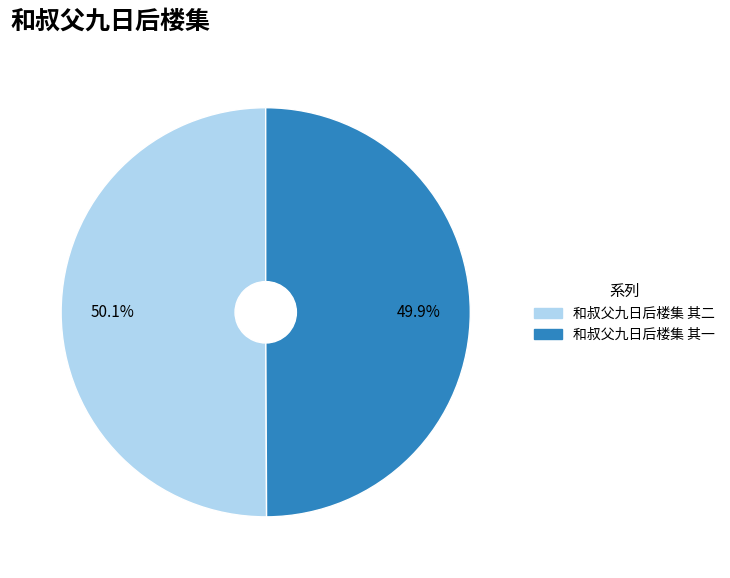

How many segments does this pie chart have?

2